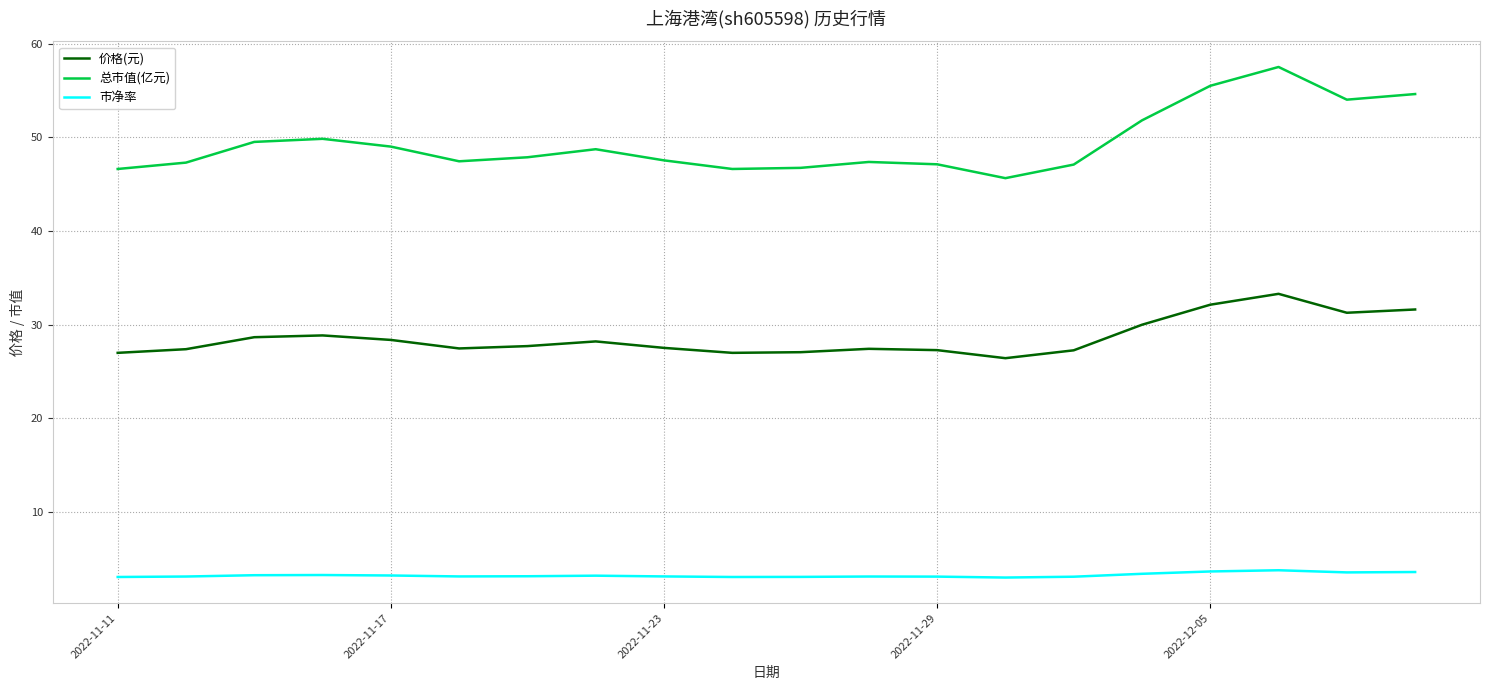

List the series in order of their overall mean, lowest first.

市净率, 价格(元), 总市值(亿元)